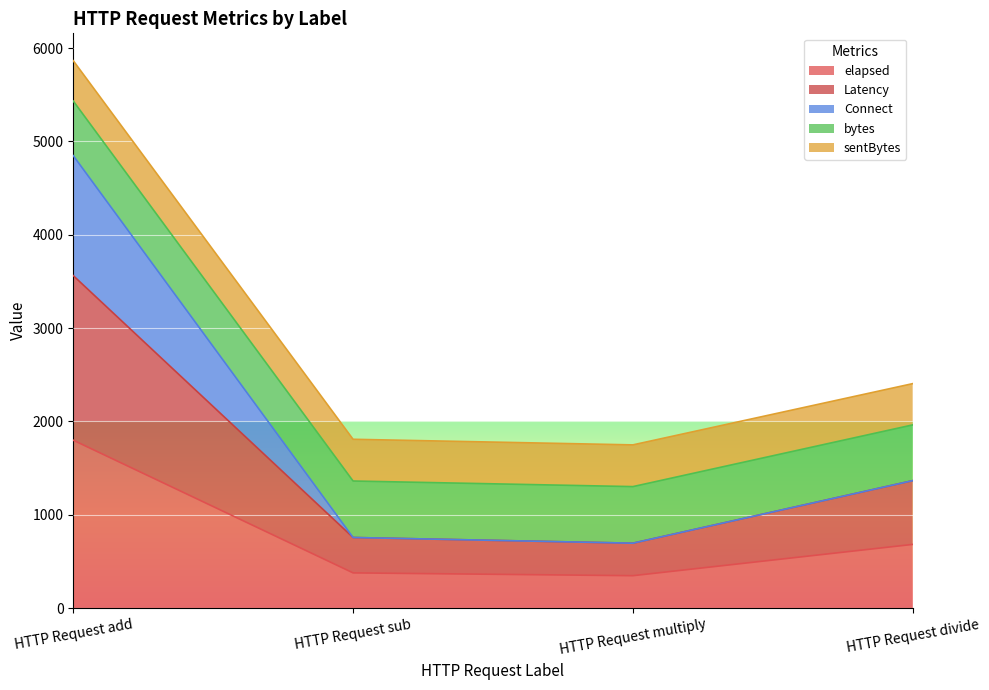

At how many categories does at least one series exceed 4570?

1